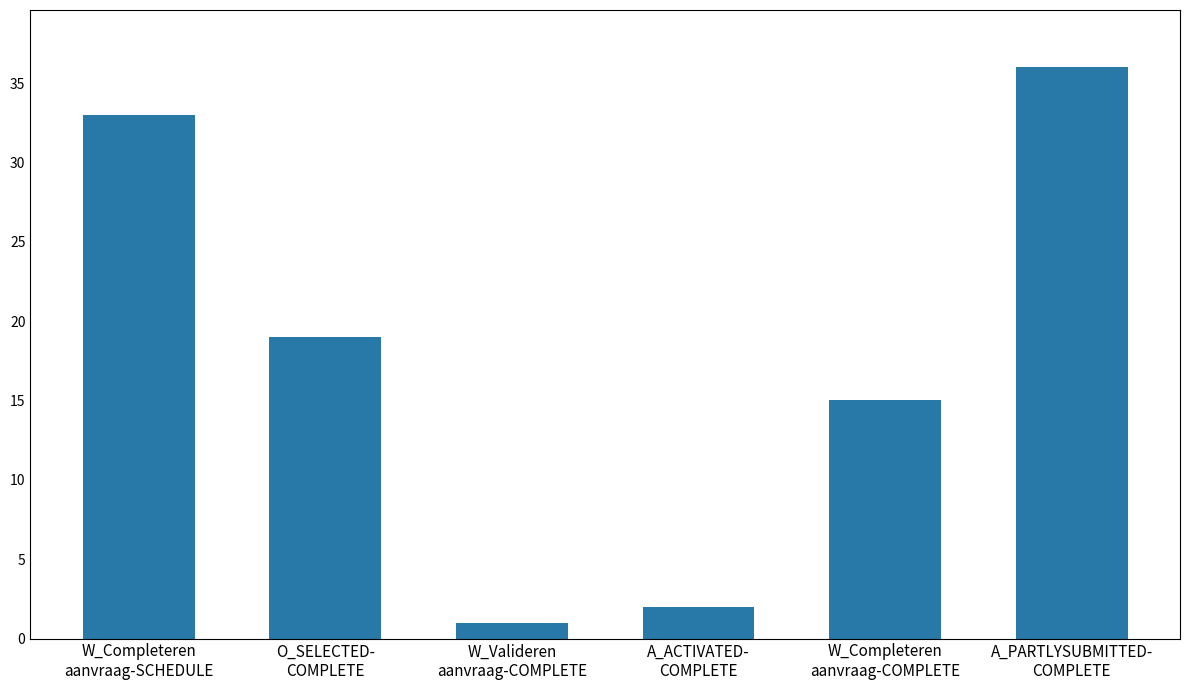

The chart shows a value of 15 at W_Completeren
aanvraag-COMPLETE. True or false?

True